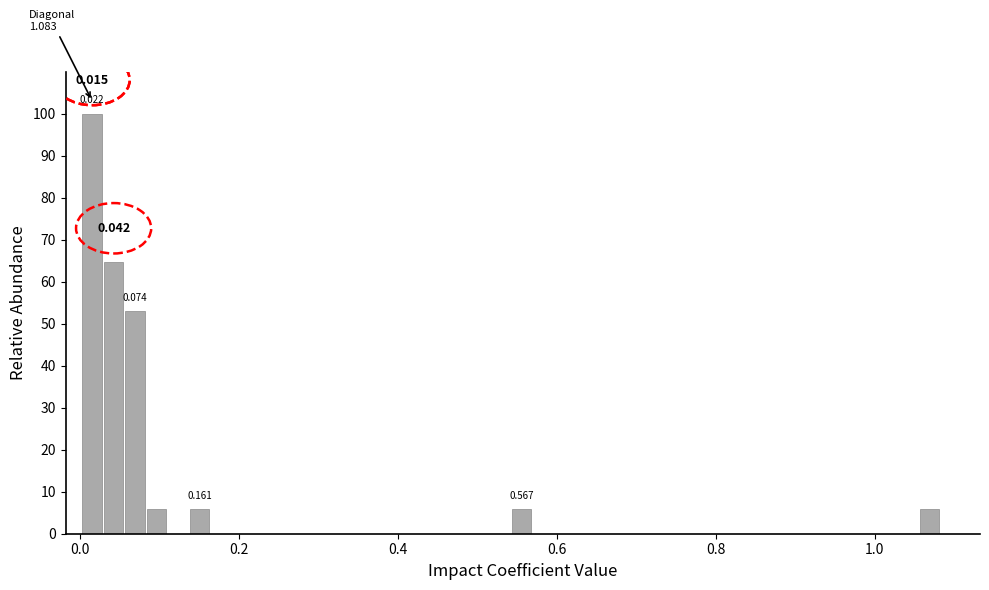

Read against the x-axis, roughly where is the centre of the tallest bar?

0.02